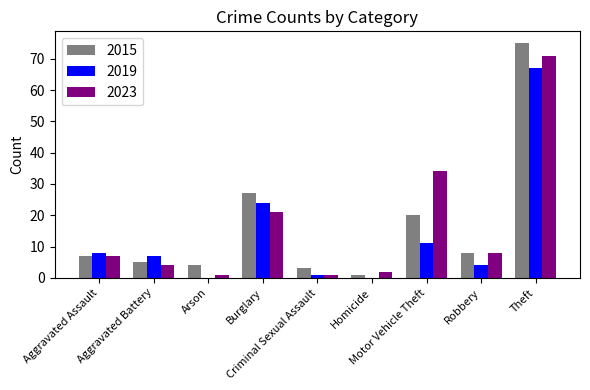

What is the greatest value displayed?

75